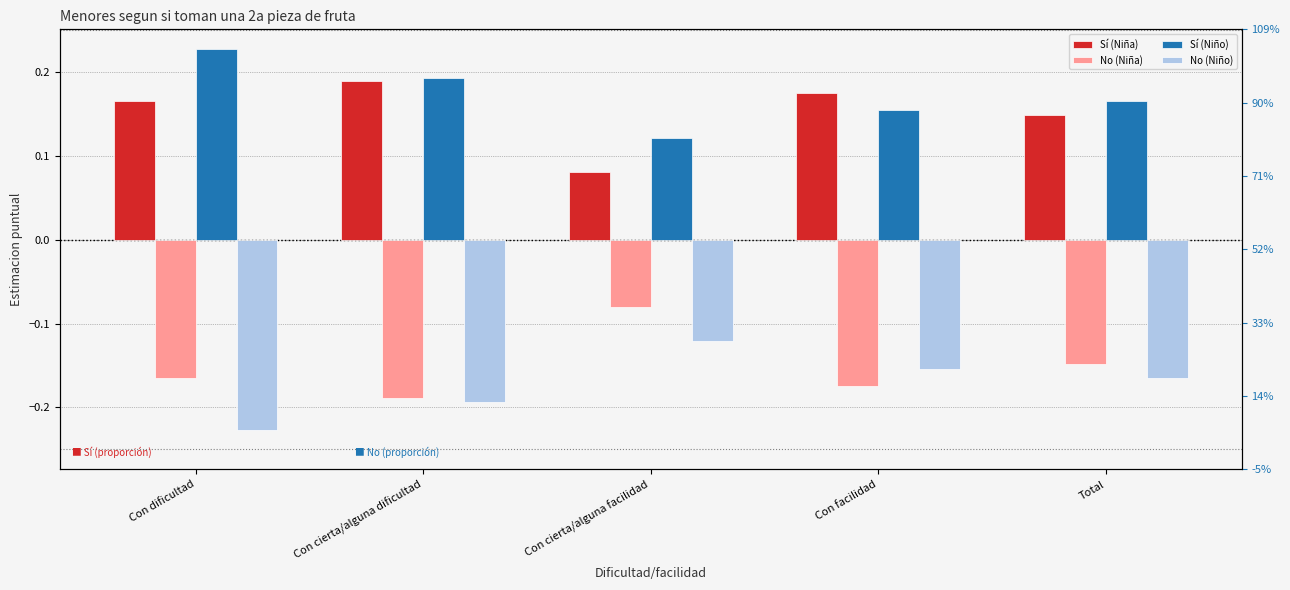

What are all the series names shown in the legend?

Sí (Niña), No (Niña), Sí (Niño), No (Niño)